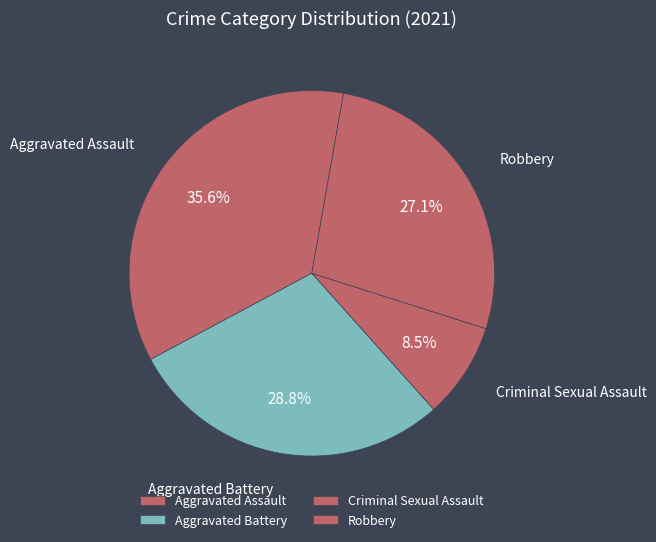

To the nearest percent, what percentage of the pie is Aggravated Battery?

29%